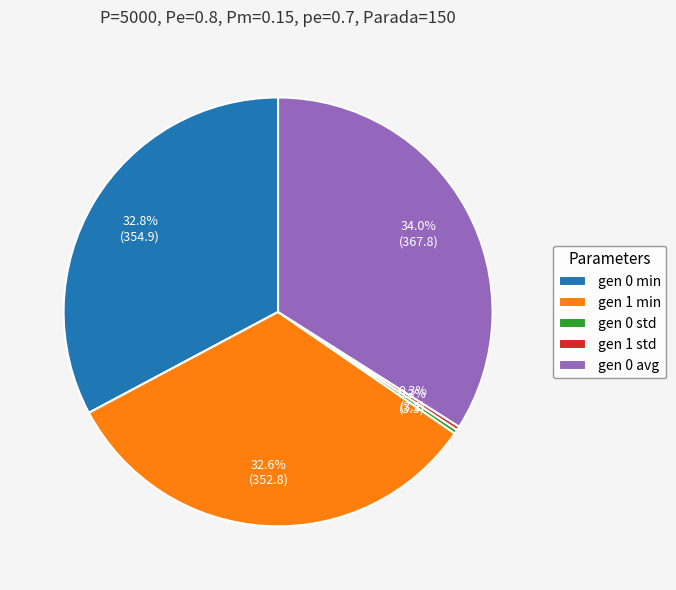

How many slices are in this pie chart?

5